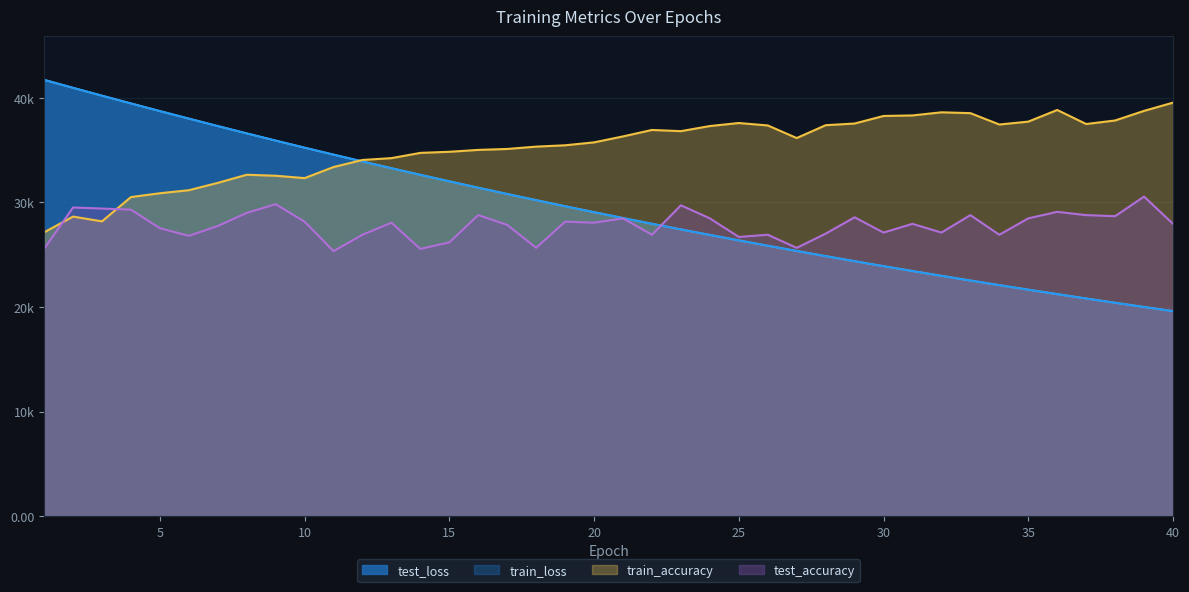

The test_accuracy series shows 28162.5 at 10. True or false?

True